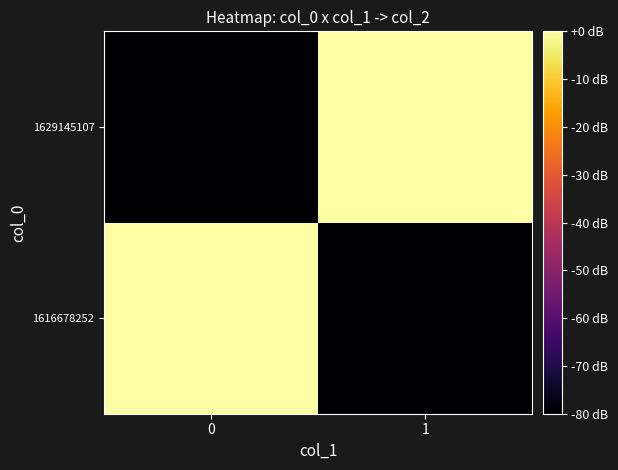

What is the total value across all series at 0?

-80